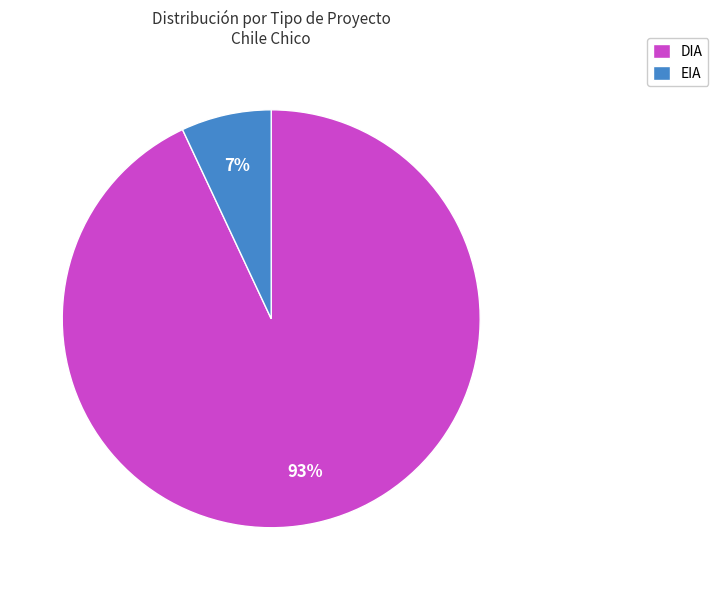

To the nearest percent, what is the difference between the EIA and DIA slice percentages?

86%